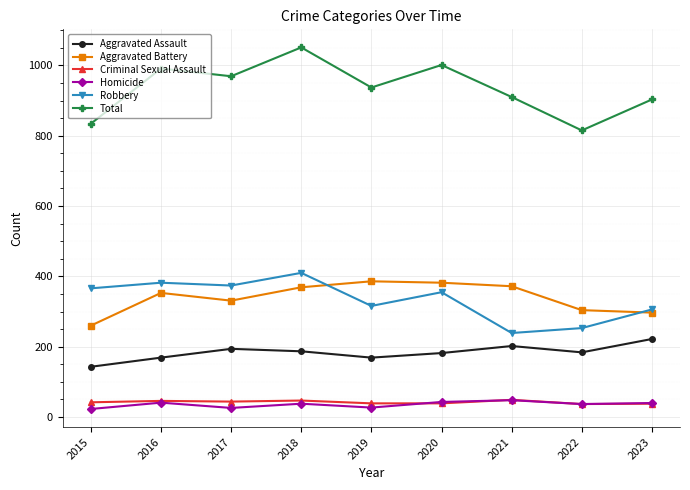

How many values in the Aggravated Battery series are below 353?

4